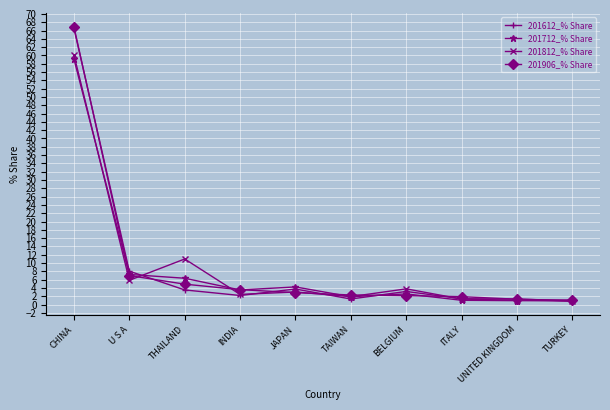

In 201612_% Share, how many points are lower than both neighbors (excluding endpoints)?

2